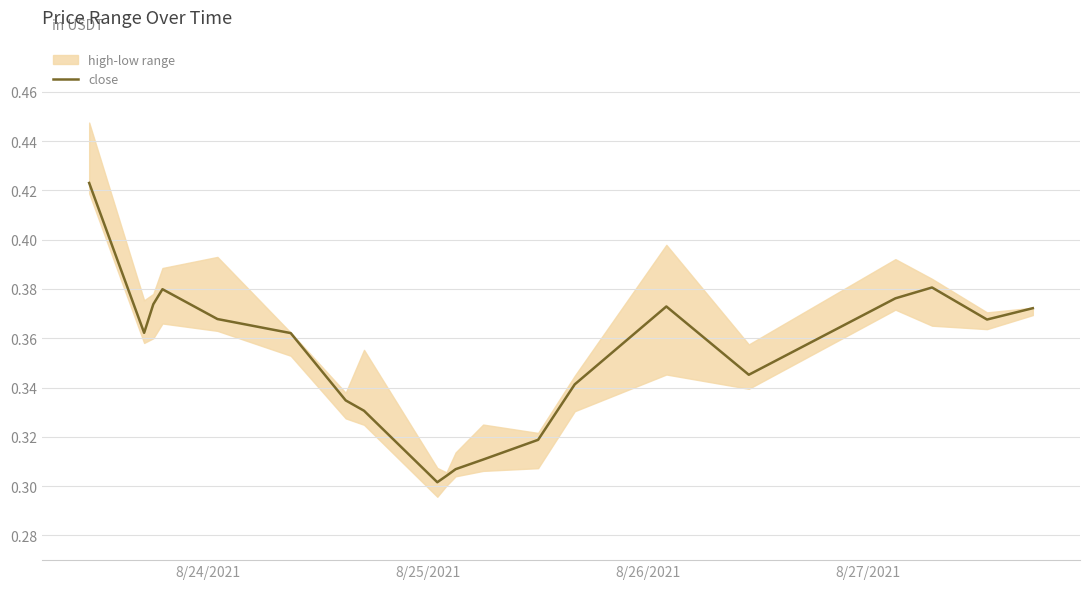

Is it true that the value at 8 is 0.2?

False